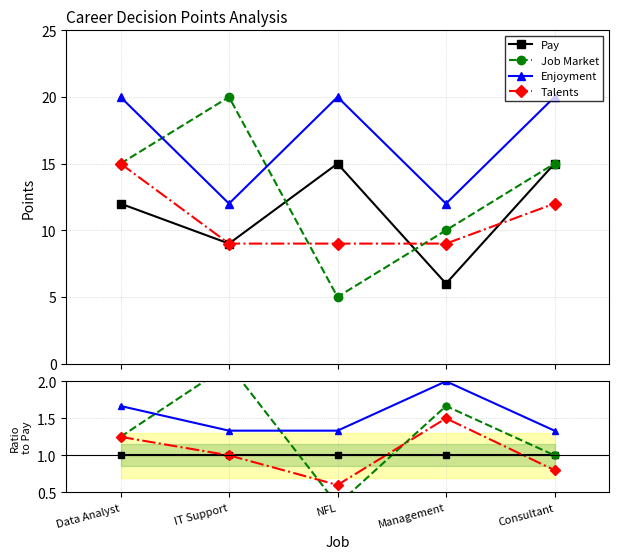

Where is Job Market nearest to the value 1?

Consultant